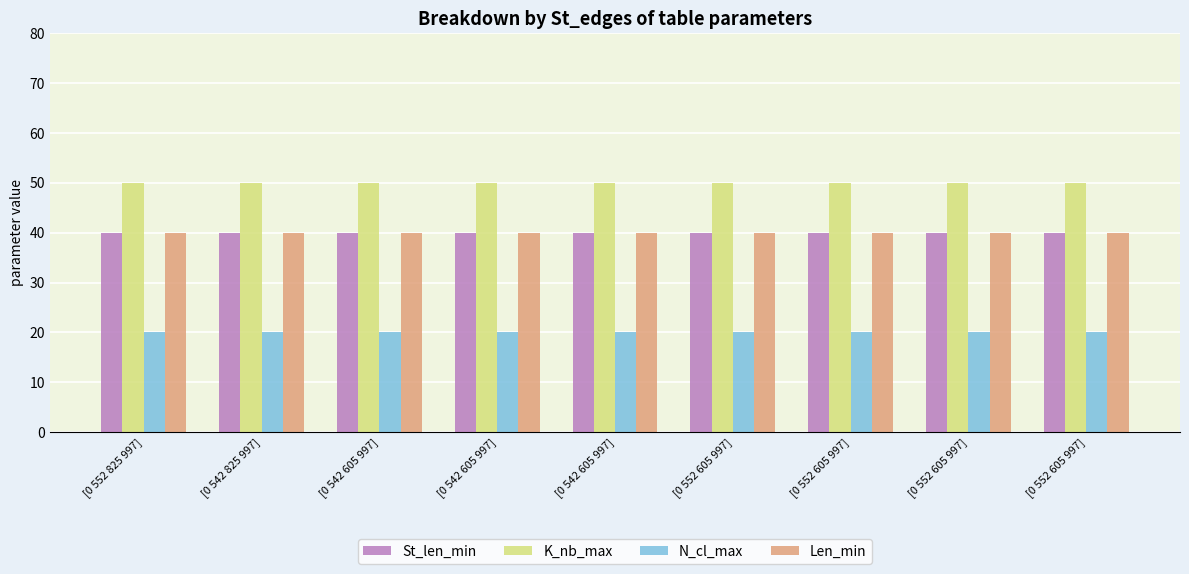

Which series has the largest range (max minus min)?

St_len_min